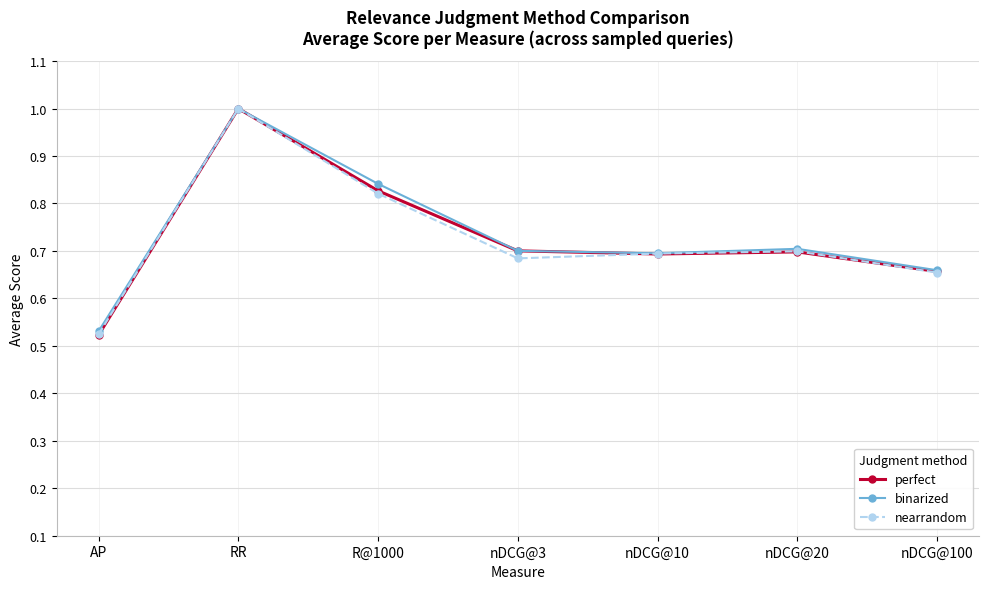

Is it true that perfect equals 1.2 at nDCG@100?

False